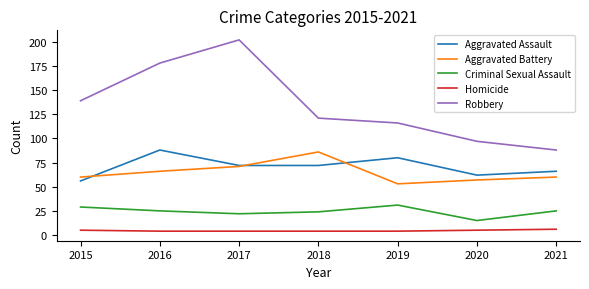

At 2019, list the series in order from largest to smallest.

Robbery, Aggravated Assault, Aggravated Battery, Criminal Sexual Assault, Homicide